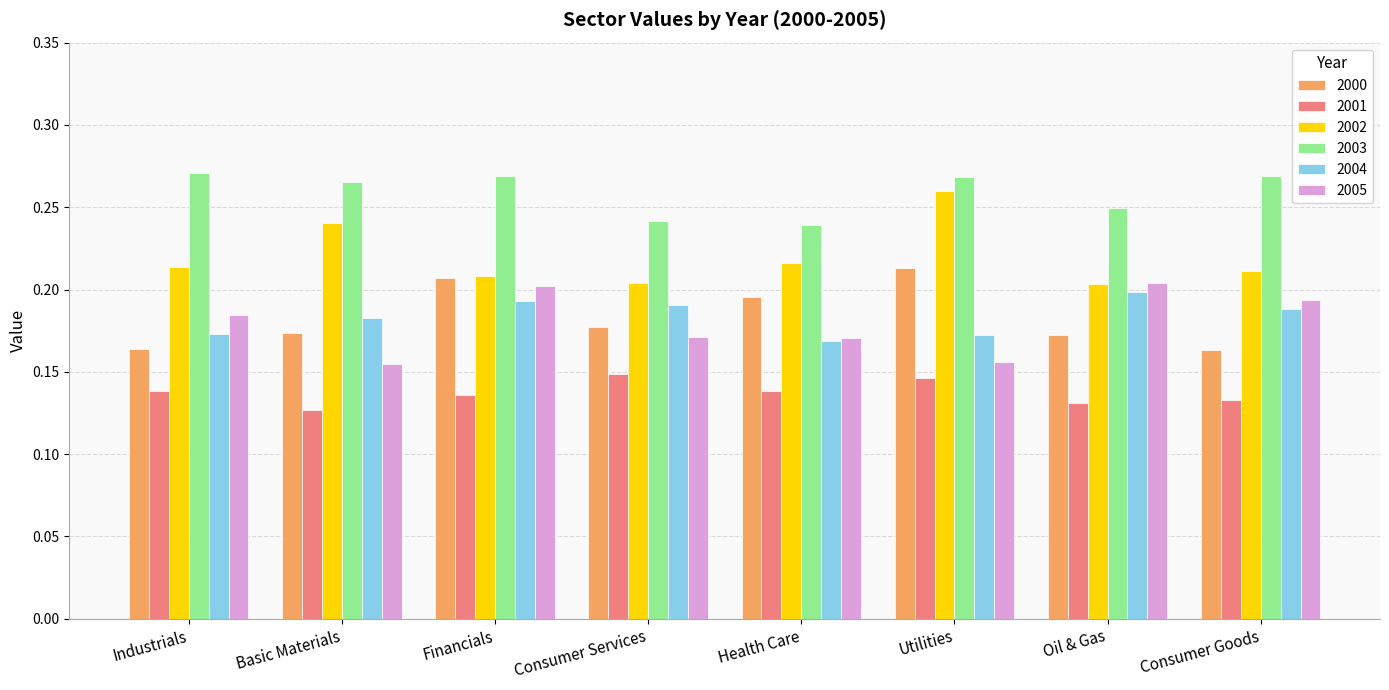

At how many categories does at least one series exceed 0?

8